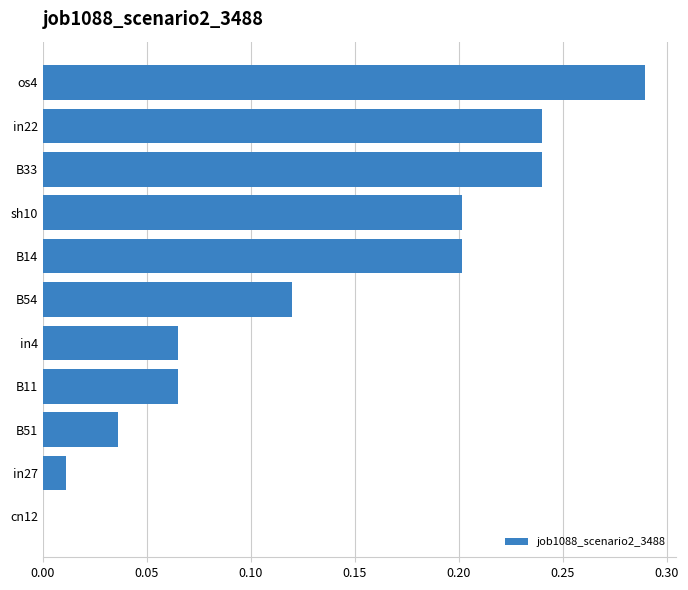

What is the change in value from B14 to os4?

+0.1